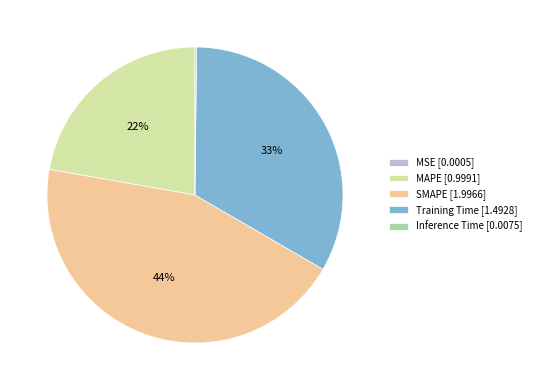

The Training Time [1.4928] slice represents 21% of the pie. True or false?

False